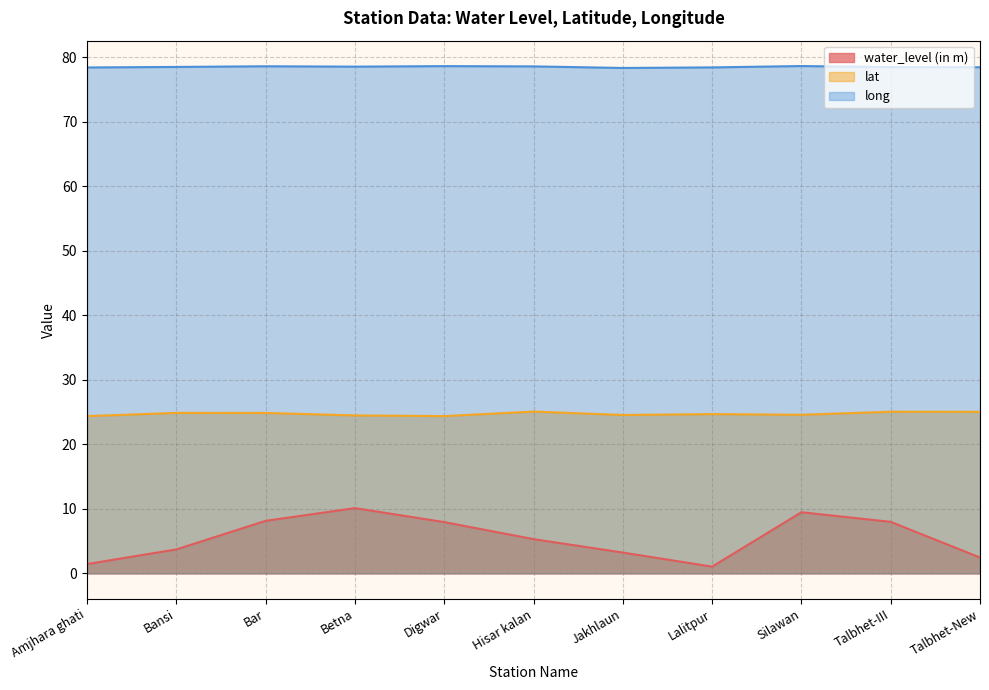

At which label does long reach its peak?

Silawan